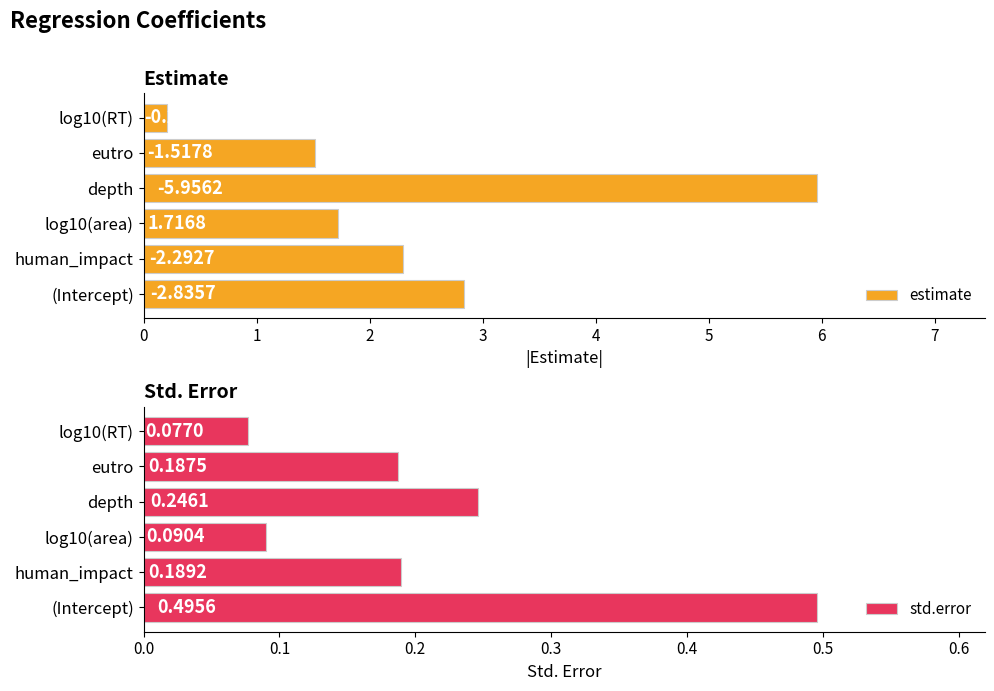

What is the value of the estimate bar at the 6th from the left?

0.2